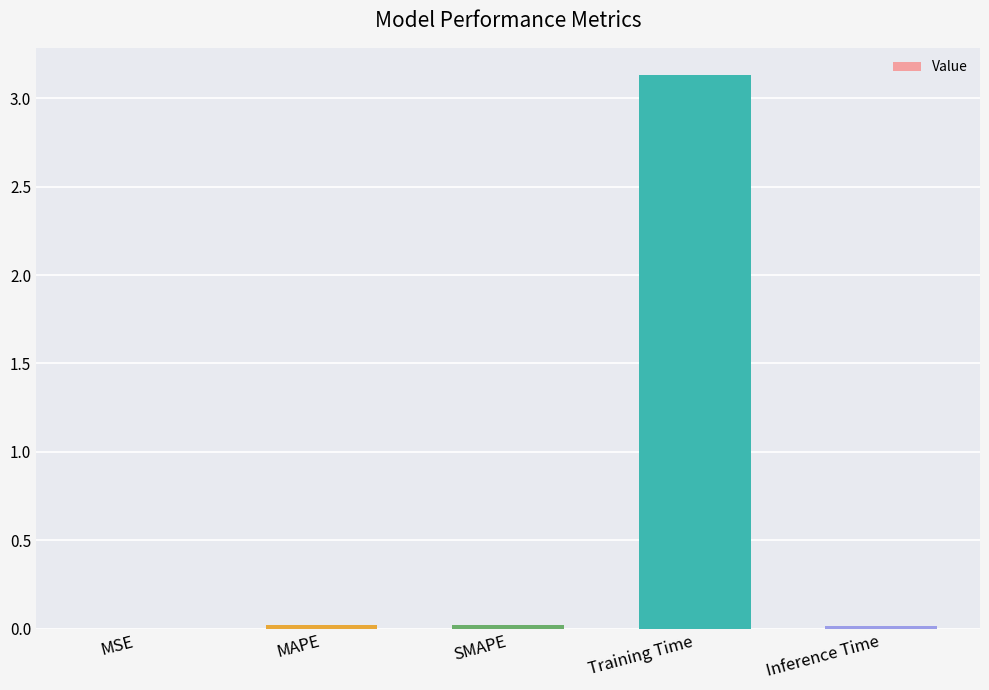

What is the greatest value displayed?

3.1